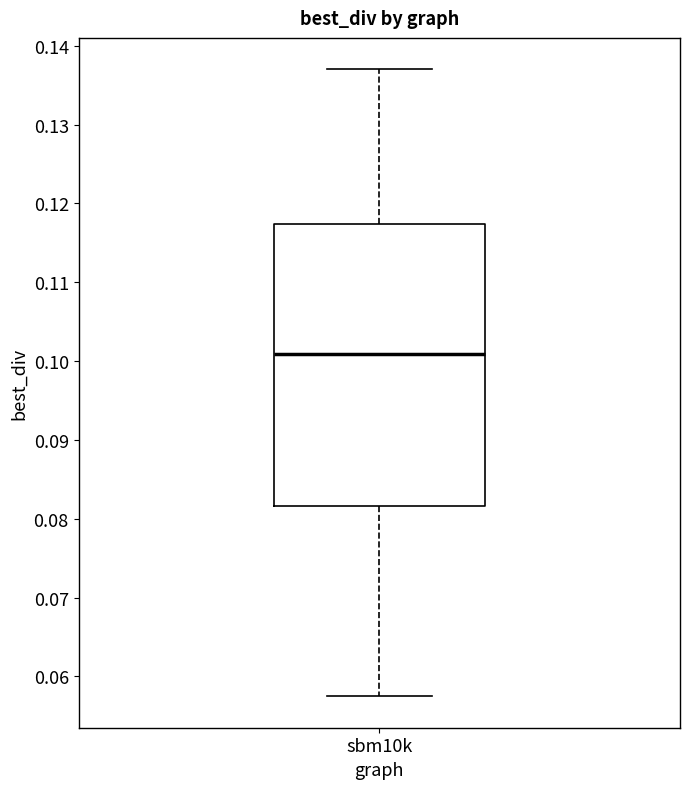

Where does the upper whisker of the box for sbm10k end on the y-axis? The values are not printed on the chart, so give them approximately, as read against the axis.

0.137